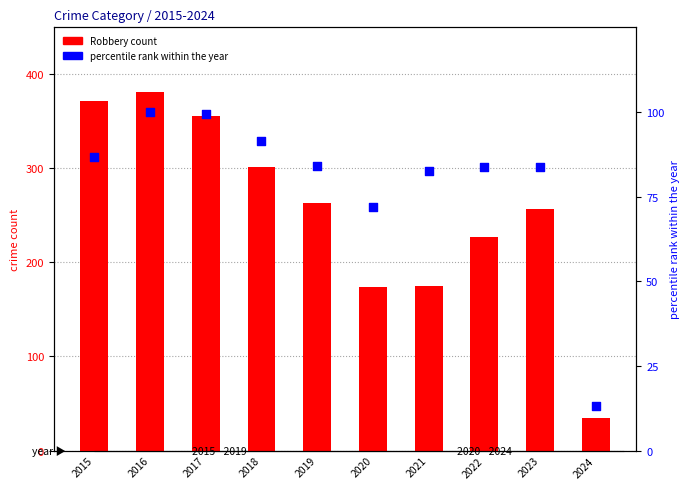

Which series reaches the minimum Y coordinate?

percentile rank within the year